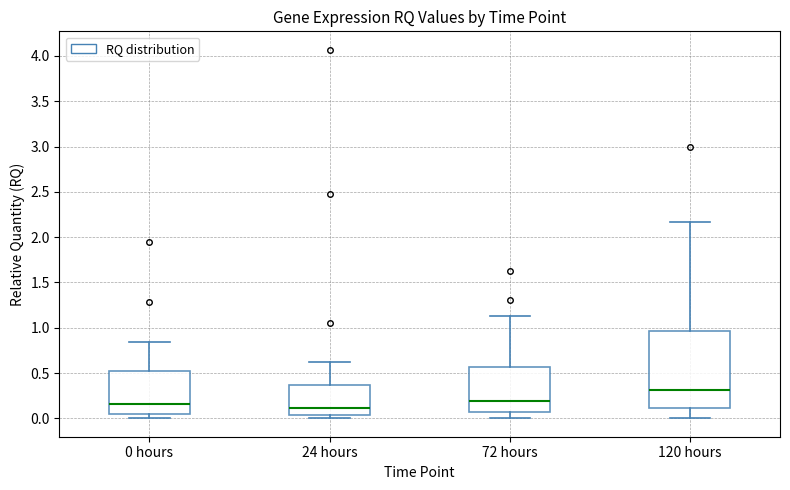

Reading left to right, read every box against the y-axis: the position of its median line, the range the box covers, and the ends of its whiskers. The values are not printed on the chart, so give them approximately, as read against the axis.

0 hours: median 0.15, box 0.05 to 0.50, whiskers 0.00 to 0.85
24 hours: median 0.10, box 0.05 to 0.35, whiskers 0.00 to 0.60
72 hours: median 0.20, box 0.10 to 0.55, whiskers 0.00 to 1.15
120 hours: median 0.30, box 0.10 to 0.95, whiskers 0.00 to 2.15